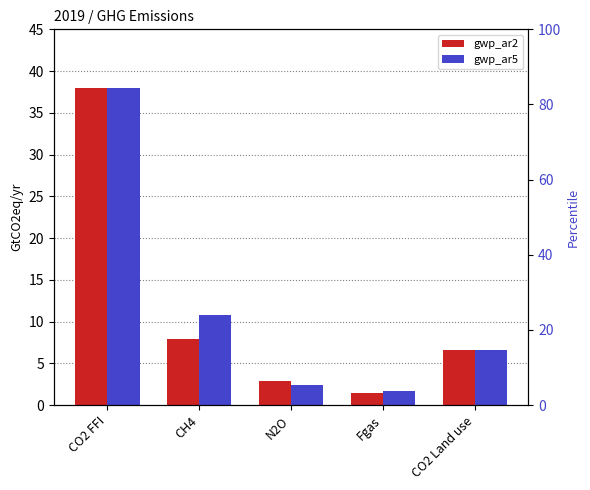

What is the approximate value of gwp_ar5 at N2O?

2.5